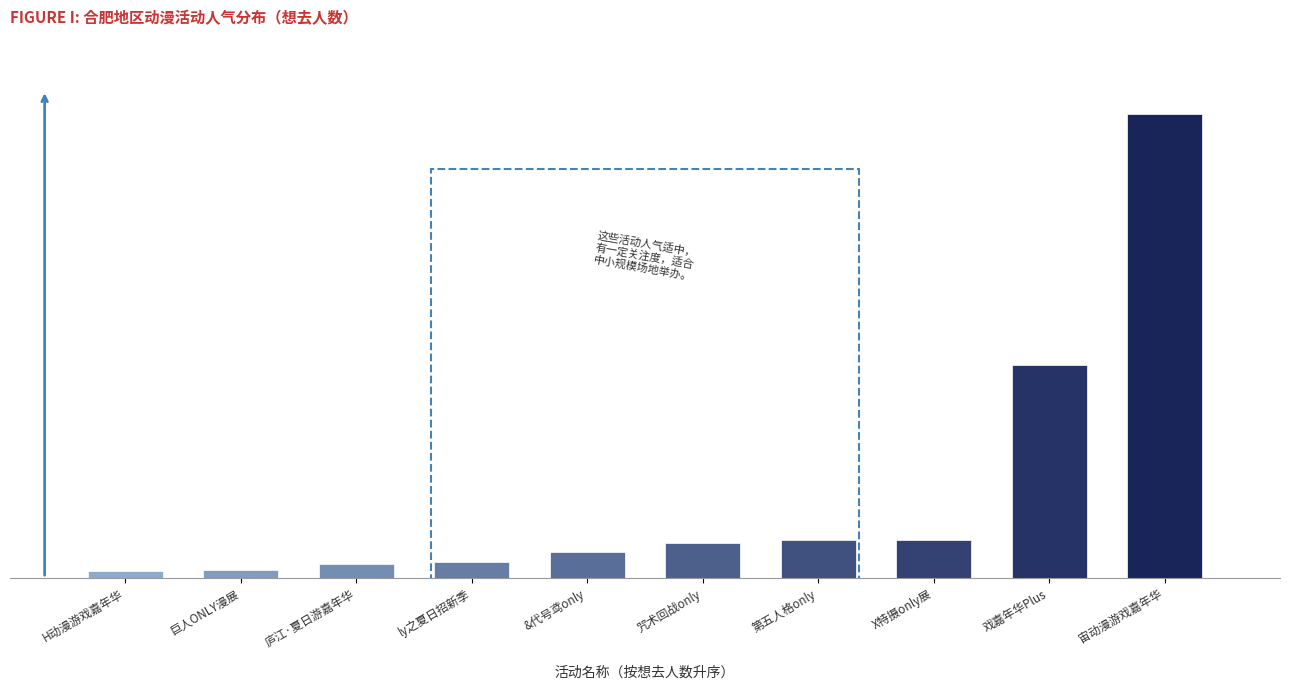

Are the bars horizontal?

No